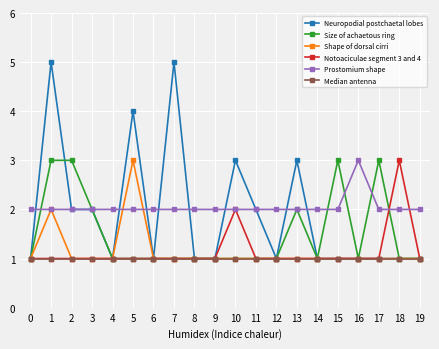

Reading right to left, list all the values displayed in this chart.

Neuropodial postchaetal lobes: 1	1	1	1	1	1	3	1	2	3	1	1	5	1	4	1	2	2	5	1
Size of achaetous ring: 1	1	3	1	3	1	2	1	1	1	1	1	1	1	1	1	2	3	3	1
Shape of dorsal cirri: 1	1	1	1	1	1	1	1	1	1	1	1	1	1	3	1	1	1	2	1
Notoaciculae segment 3 and 4: 1	3	1	1	1	1	1	1	1	2	1	1	1	1	1	1	1	1	1	1
Prostomium shape: 2	2	2	3	2	2	2	2	2	2	2	2	2	2	2	2	2	2	2	2
Median antenna: 1	1	1	1	1	1	1	1	1	1	1	1	1	1	1	1	1	1	1	1